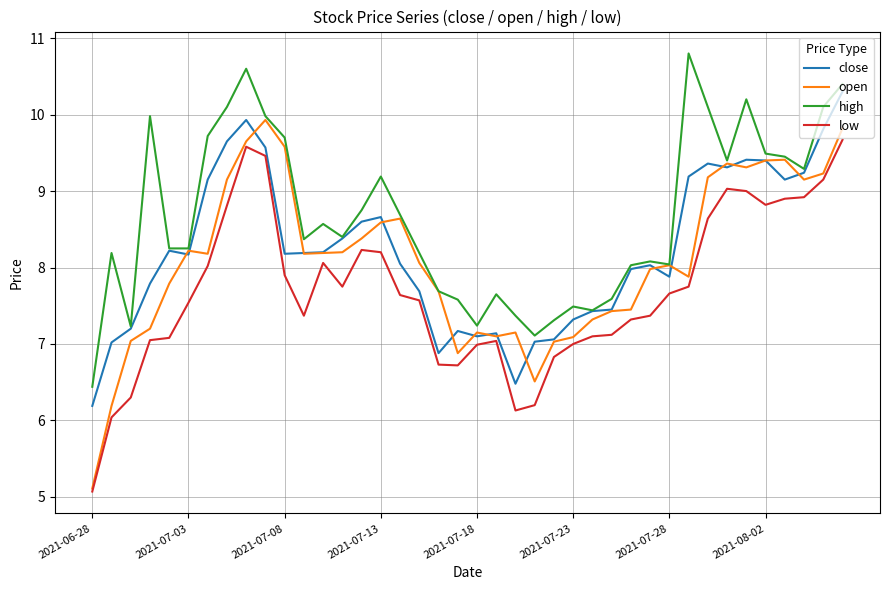

Which series has the largest range (max minus min)?

open